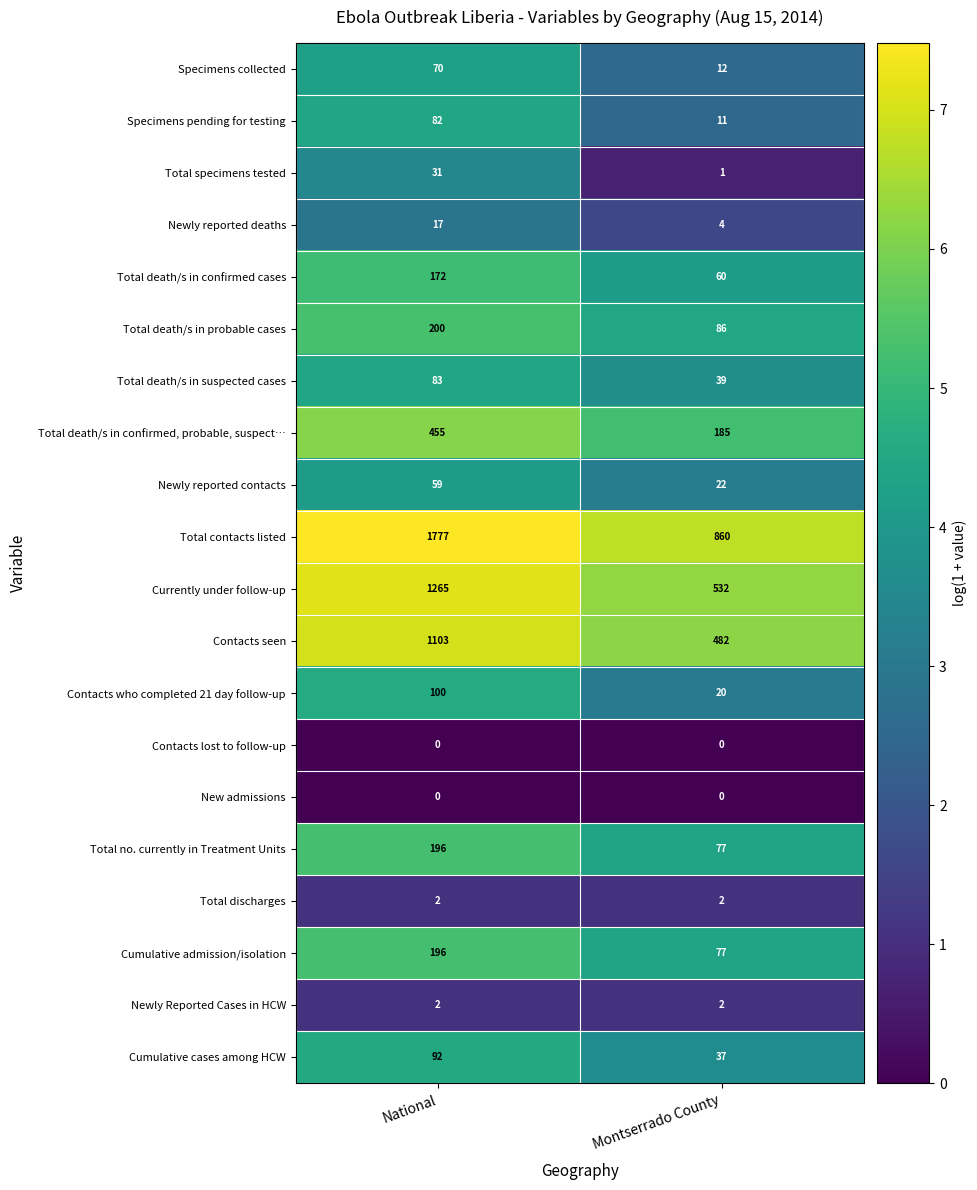

What is the difference between the Total contacts listed values at Montserrado County and National?

917